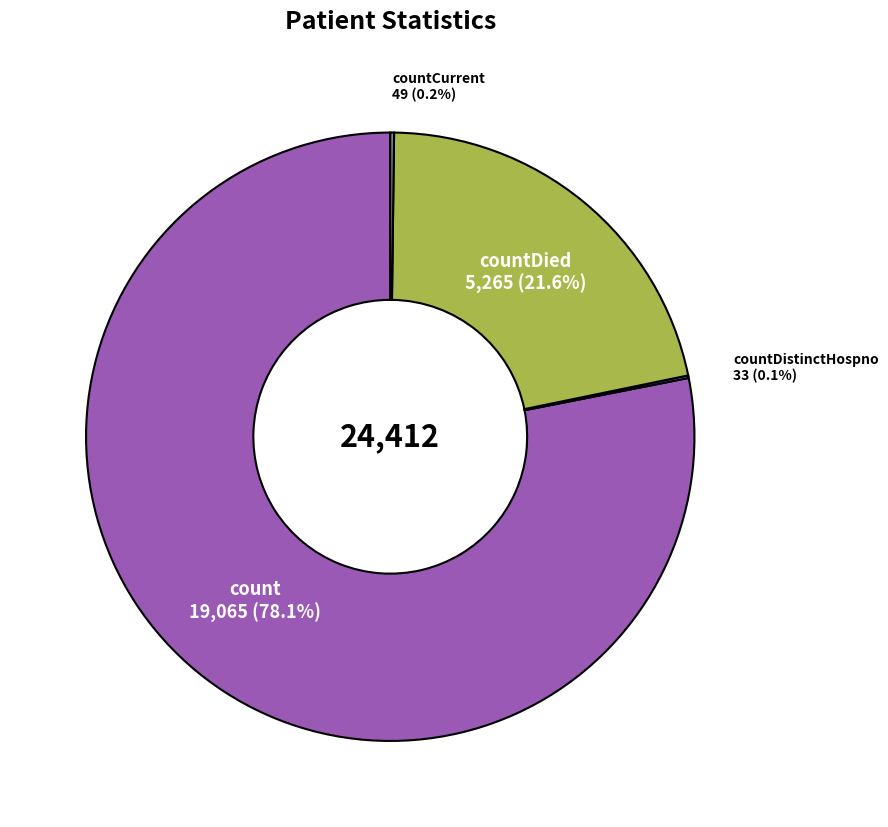

Which slice is the largest?

count